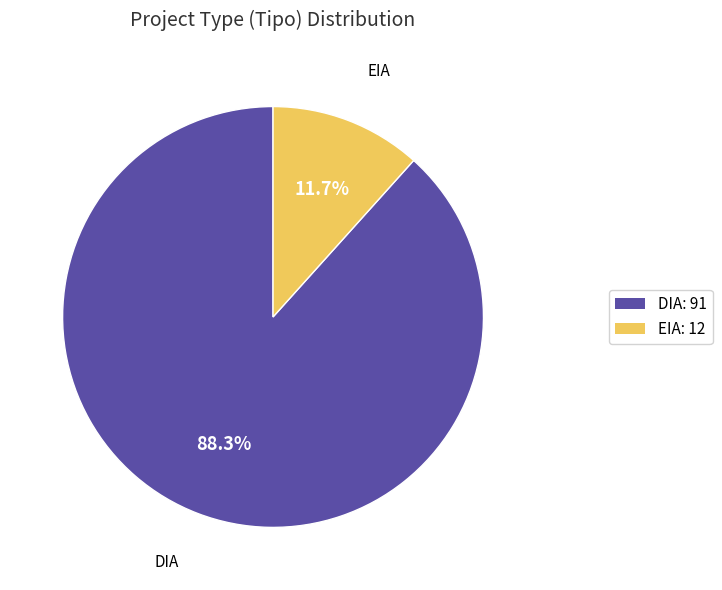

Which category accounts for the majority?

DIA